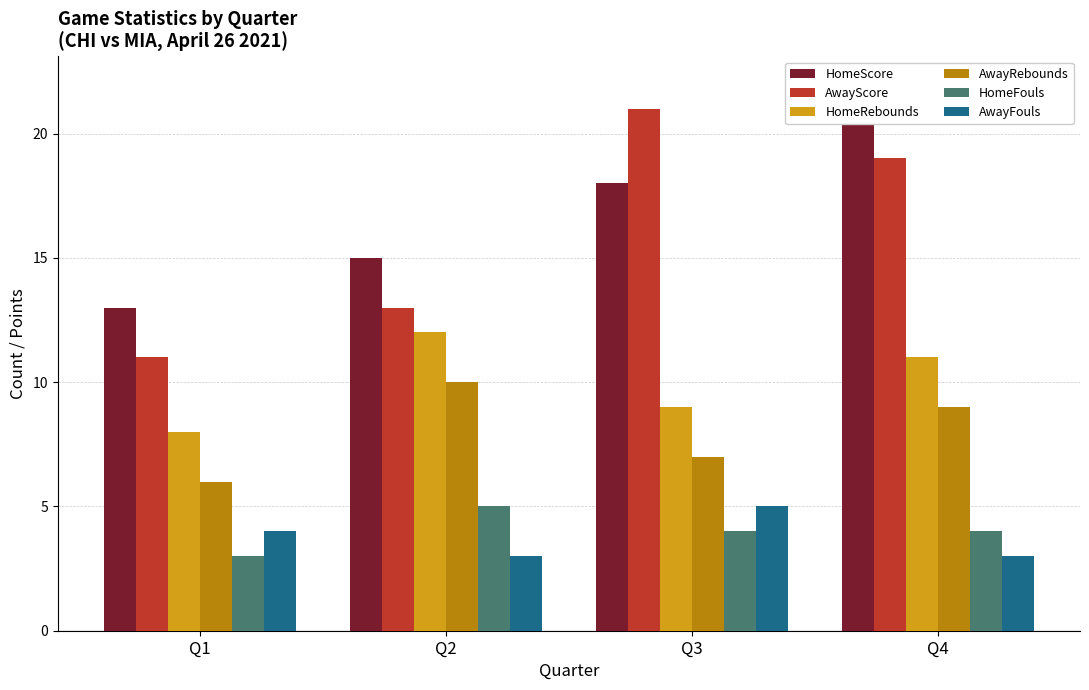

Rank the categories by AwayRebounds value from lowest to highest.

Q1, Q3, Q4, Q2